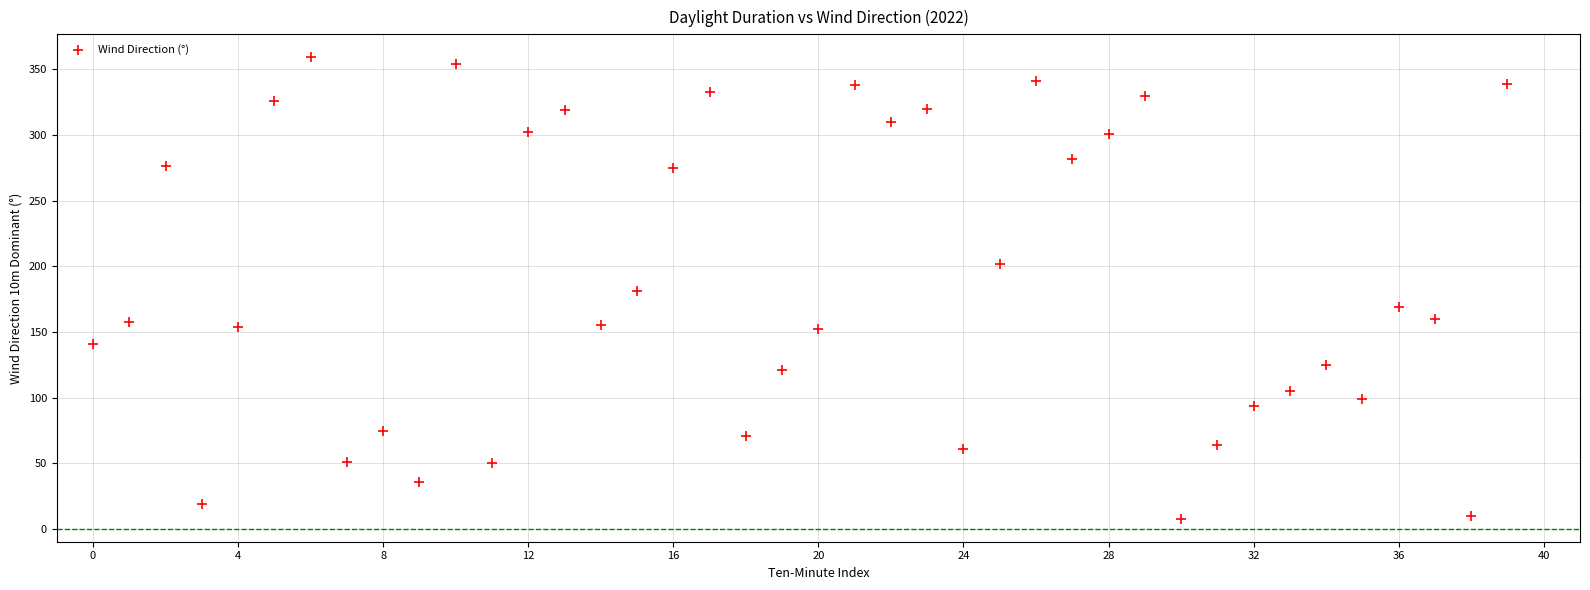

How many points are shown in the scatter plot?

40